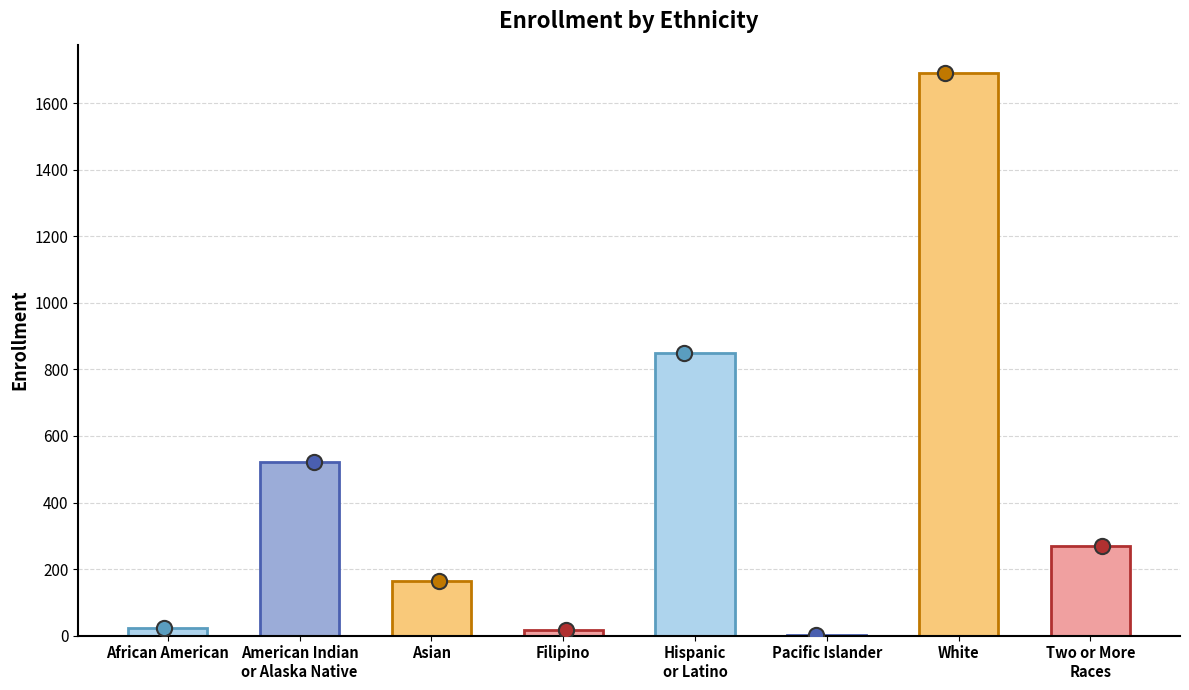

What is the ratio of the value at Two or More
Races to the value at Asian?

1.6